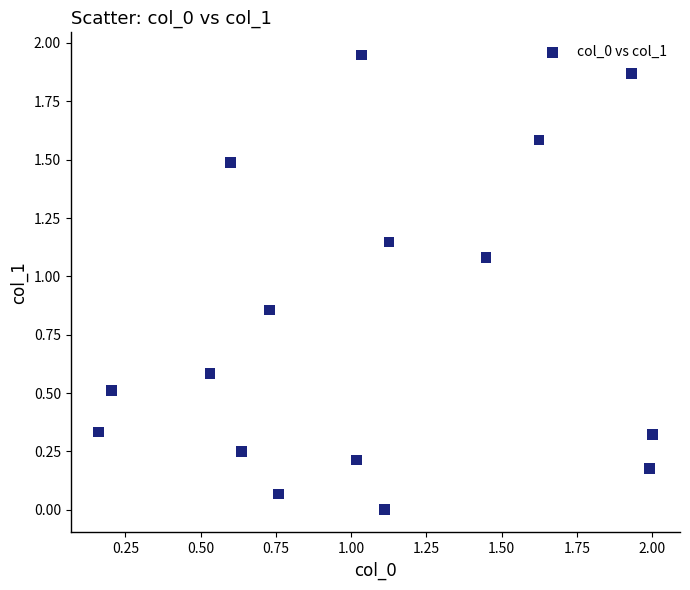

What is the range of X values (max minus min)?

1.8